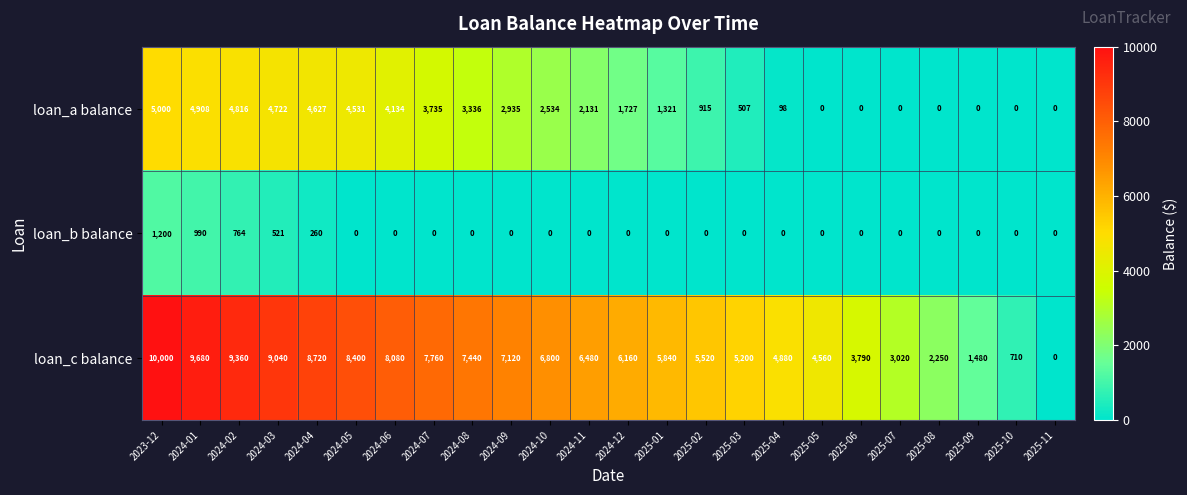

Where is loan_c balance nearest to the value 5000?

2025-04